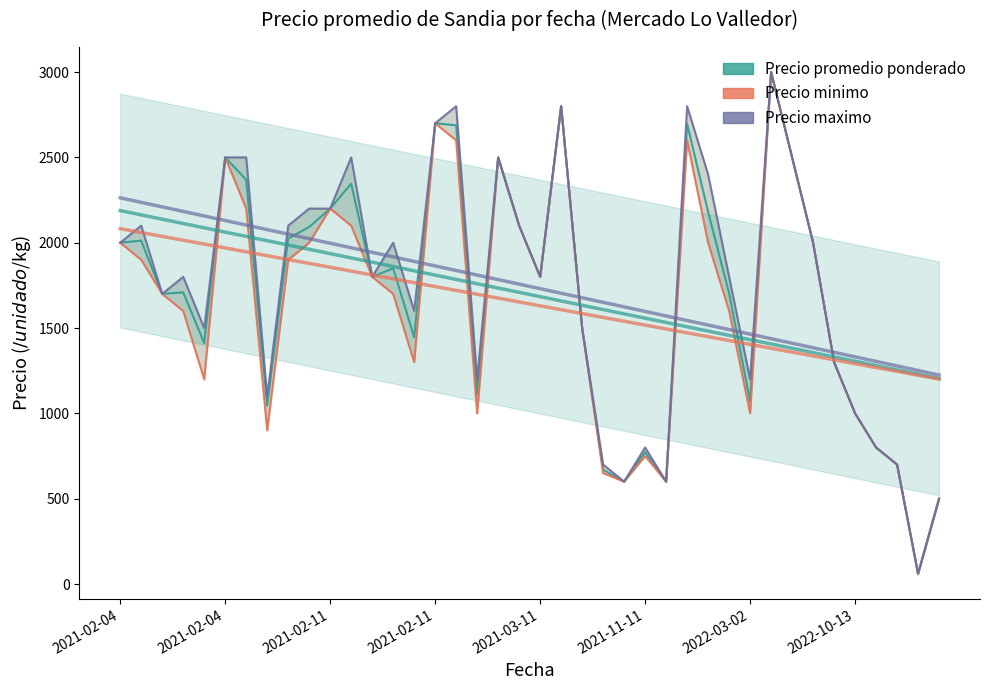

Is this an area chart (filled region under the line)?

No